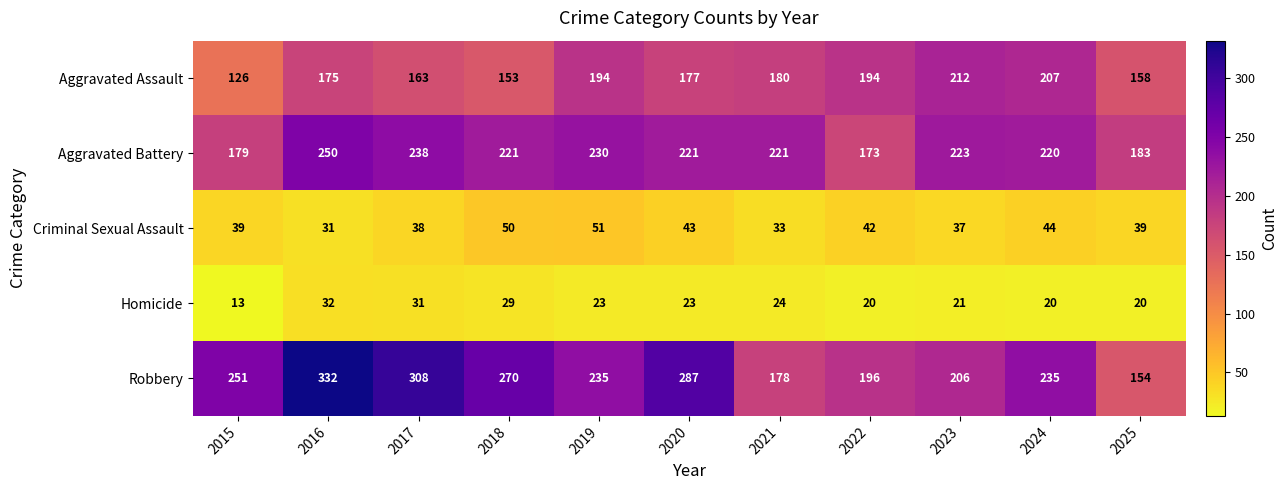

What is the total value across all series at 2019?

733